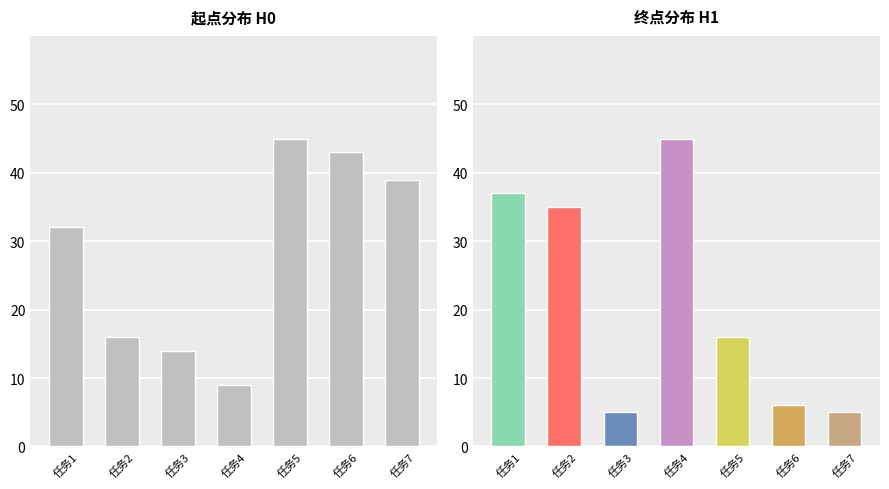

What is the change in value from 任务6 to 任务7?

-4